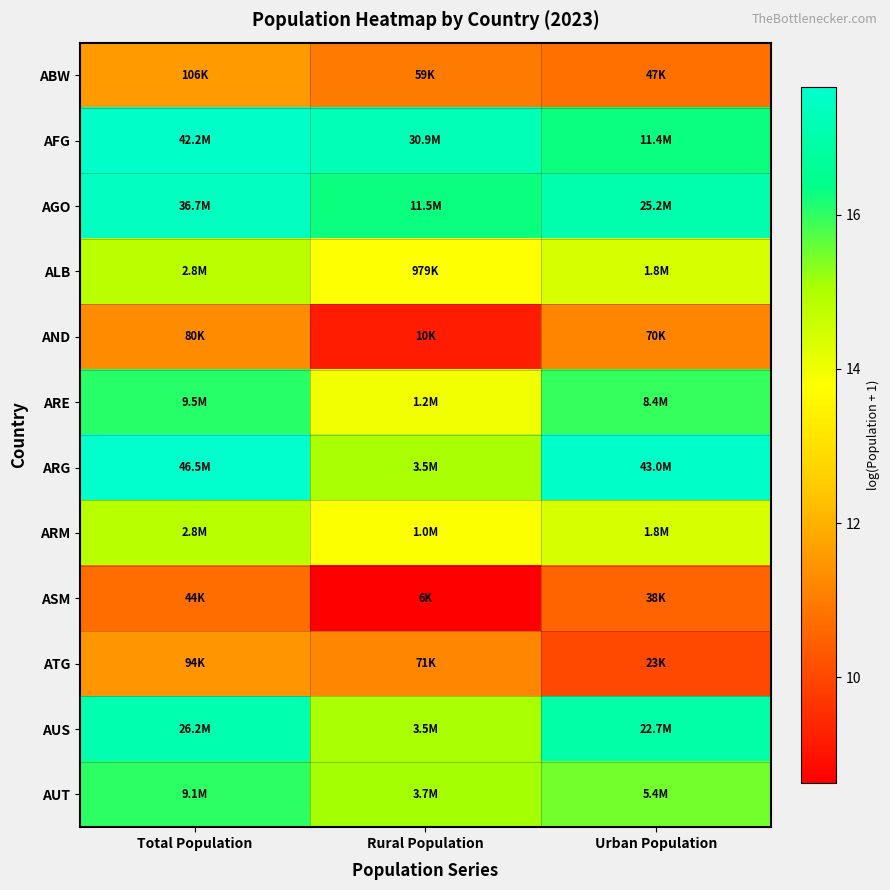

How many categories are shown in the chart?

3